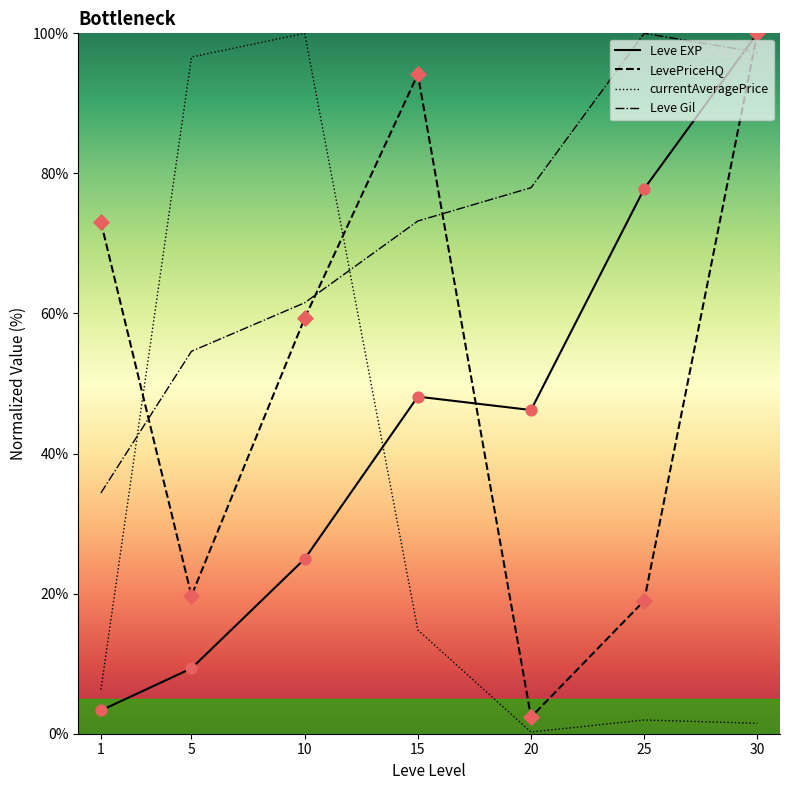

Which series has the widest spread of Y values?

currentAveragePrice